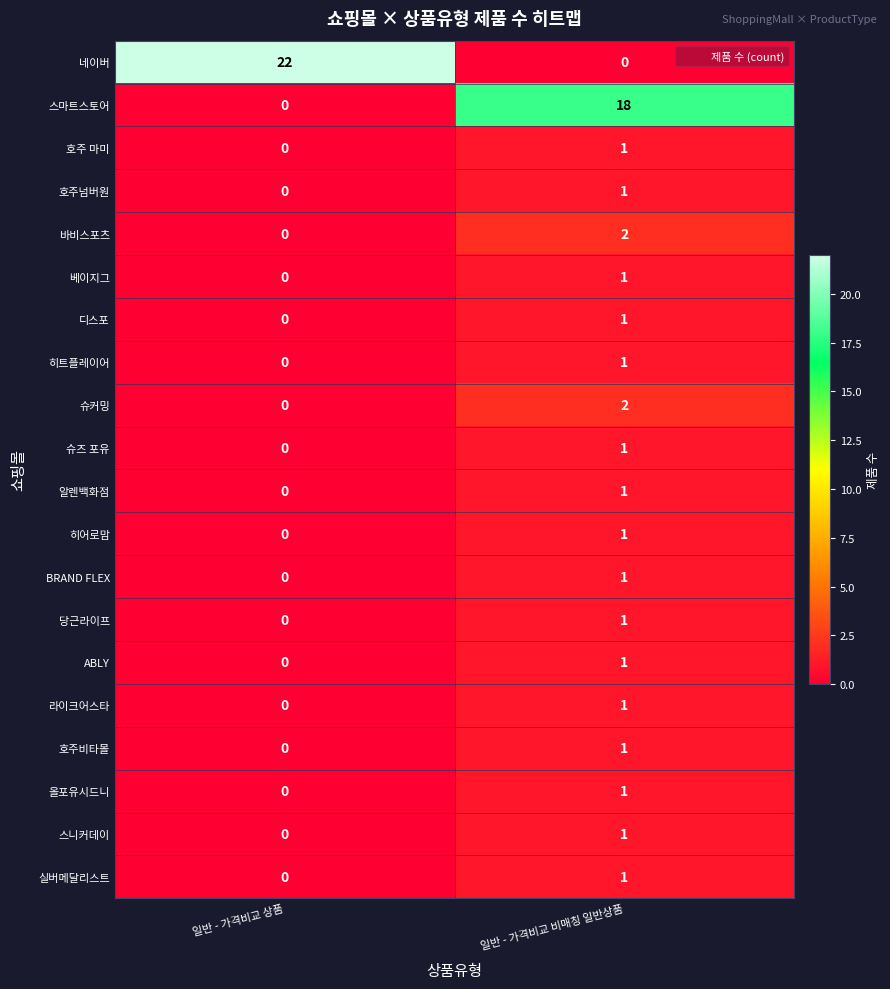

Where is ABLY nearest to the value 0?

일반 - 가격비교 상품